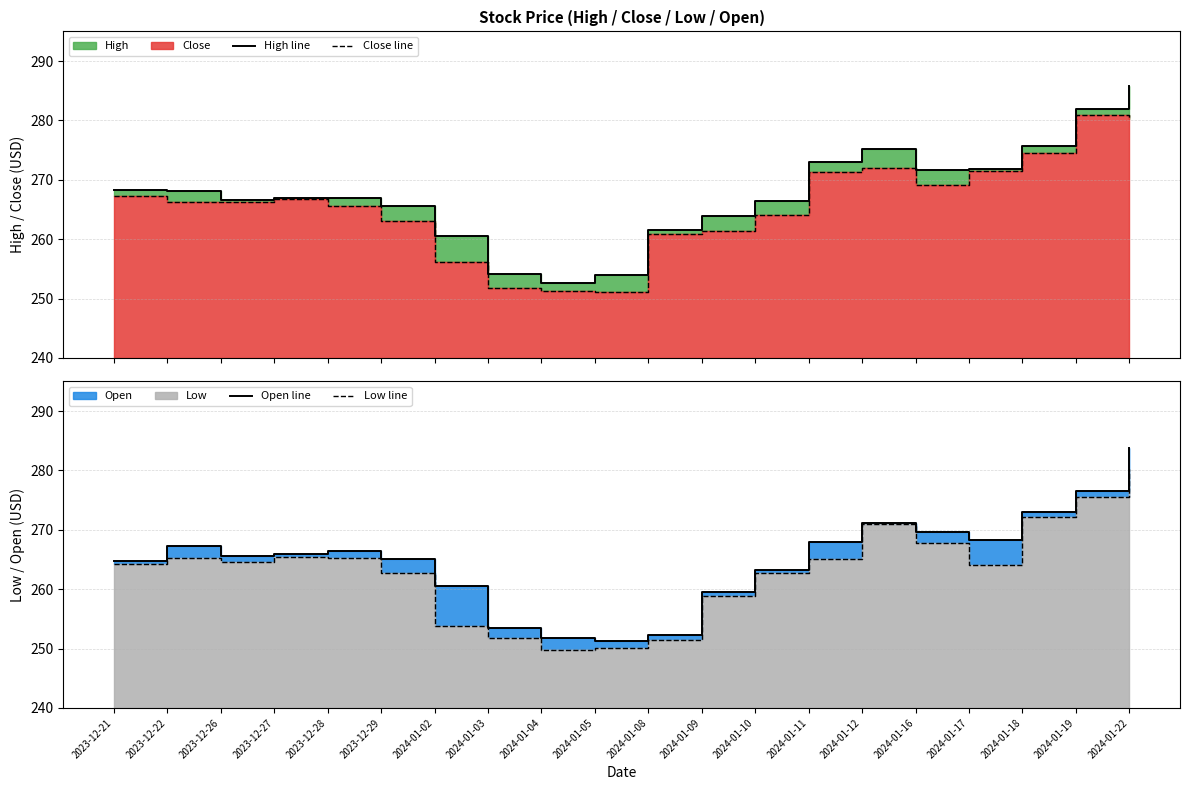

List the series in order of their peak value, lowest first.

Low line, Close line, Open line, High line